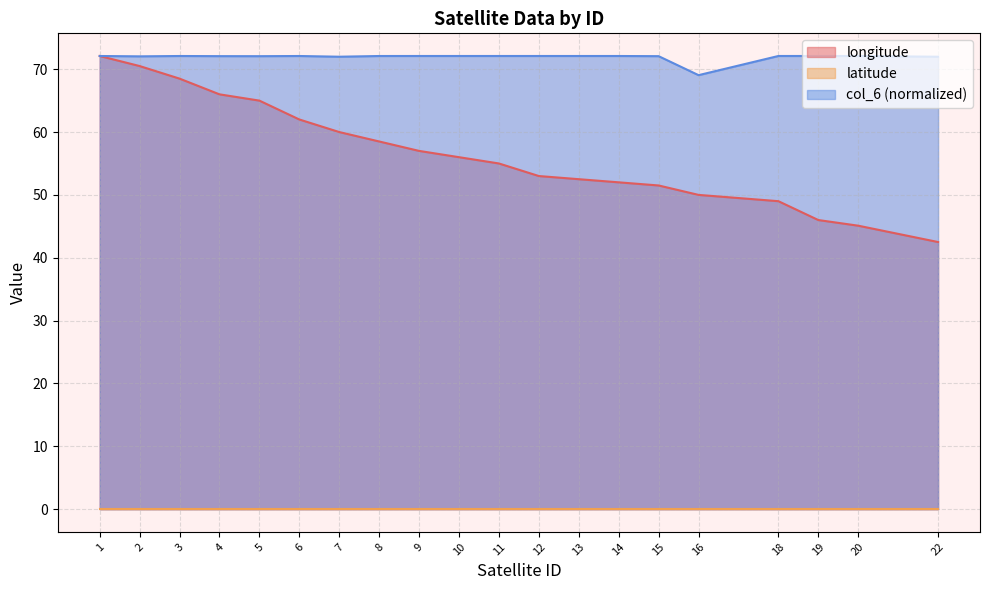

Where is longitude nearest to the value 57?

9